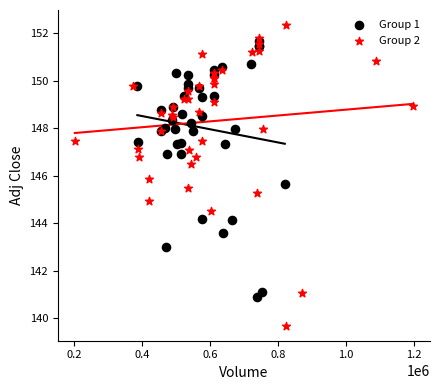

Which series reaches the minimum Y coordinate?

Group 2